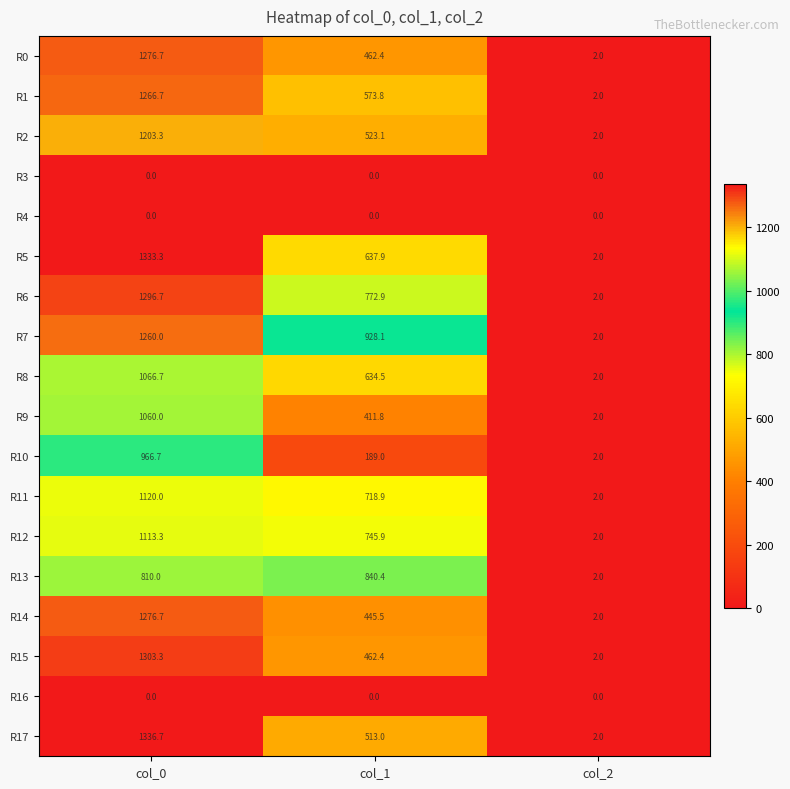

Is the value of R16 at col_1 greater than the value of R14 at col_0?

No